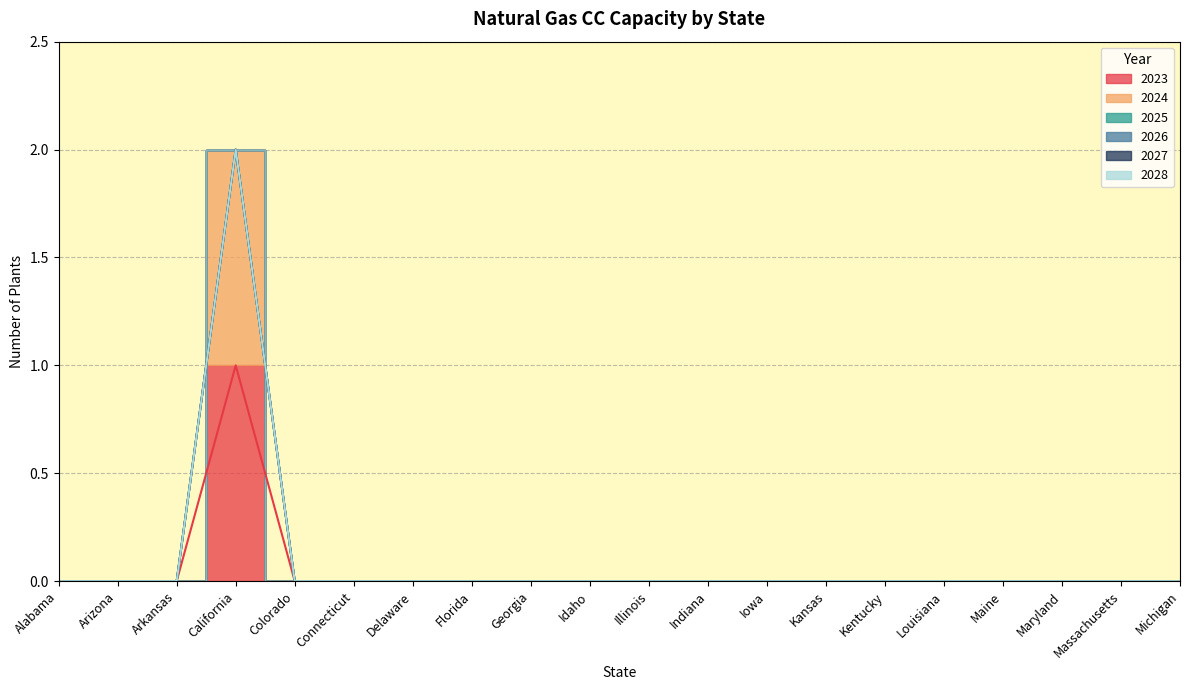

At Kentucky, list the series in order from smallest to largest.

2023, 2024, 2025, 2026, 2027, 2028